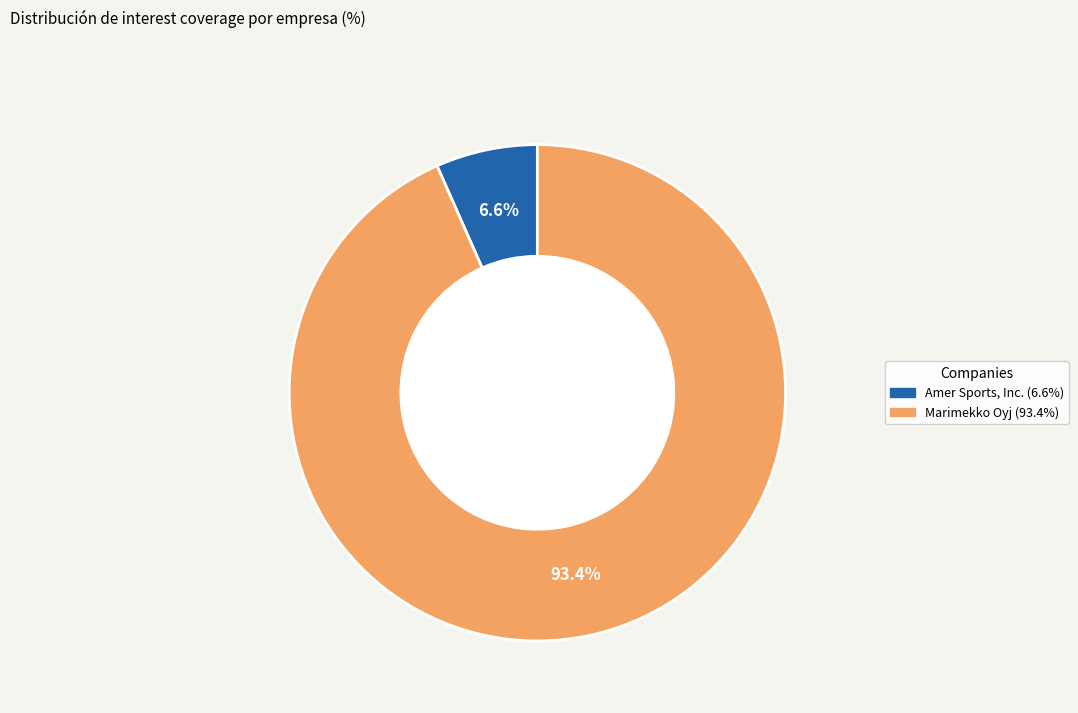

How many slices are in this pie chart?

2